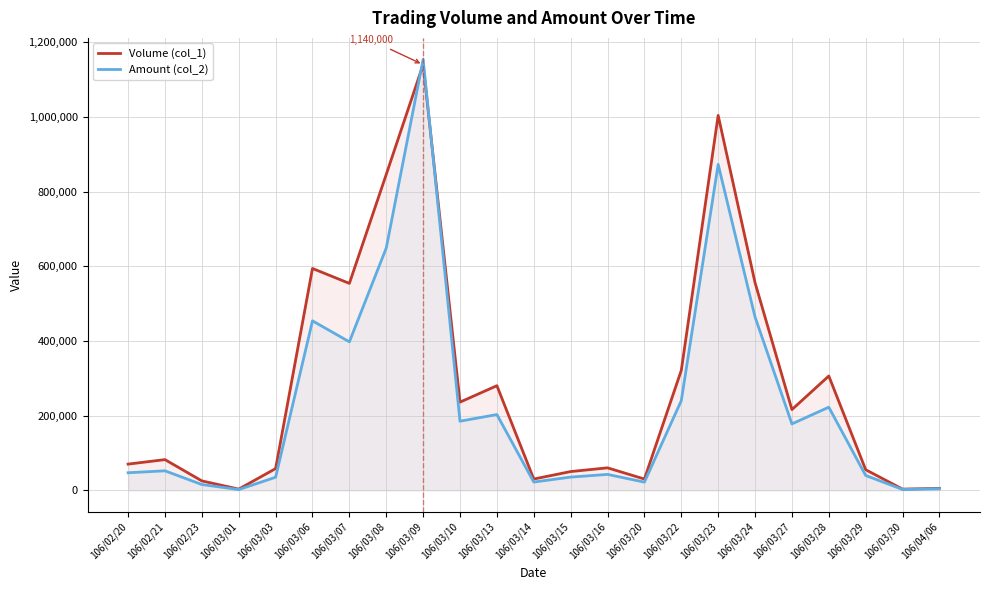

Reading right to left, what are all the values shown in this chart?

Volume (col_1): 106/04/06=5000	106/03/30=3000	106/03/29=55000	106/03/28=306000	106/03/27=216000	106/03/24=556000	106/03/23=1004000	106/03/22=321000	106/03/20=30000	106/03/16=60000	106/03/15=50000	106/03/14=30000	106/03/13=280000	106/03/10=236000	106/03/09=1140000	106/03/08=846000	106/03/07=554000	106/03/06=594000	106/03/03=58000	106/03/01=3000	106/02/23=25000	106/02/21=82000	106/02/20=70000
Amount (col_2): 106/04/06=3950	106/03/30=2070	106/03/29=39550	106/03/28=222440	106/03/27=177700	106/03/24=464170	106/03/23=872810	106/03/22=240000	106/03/20=21700	106/03/16=42400	106/03/15=35200	106/03/14=21900	106/03/13=202700	106/03/10=184960	106/03/09=1153900	106/03/08=648800	106/03/07=397500	106/03/06=453730	106/03/03=34800	106/03/01=1800	106/02/23=15250	106/02/21=52020	106/02/20=46800